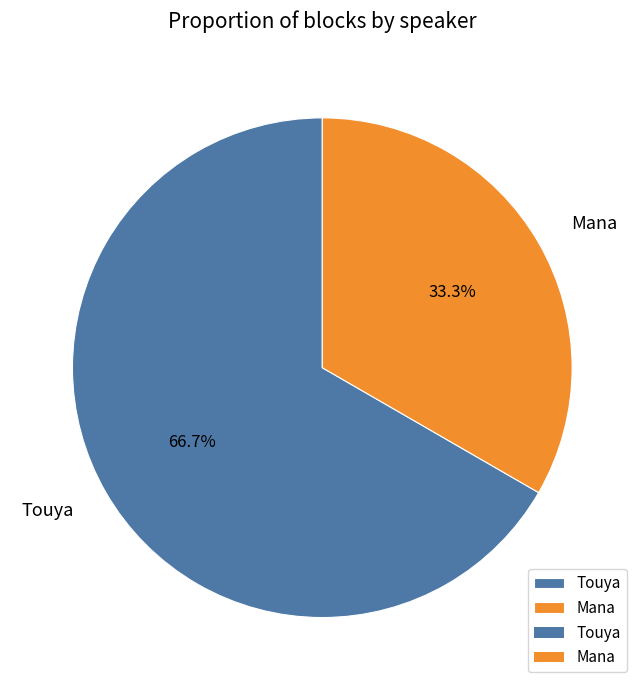

Rank the categories by value from highest to lowest.

Touya, Mana